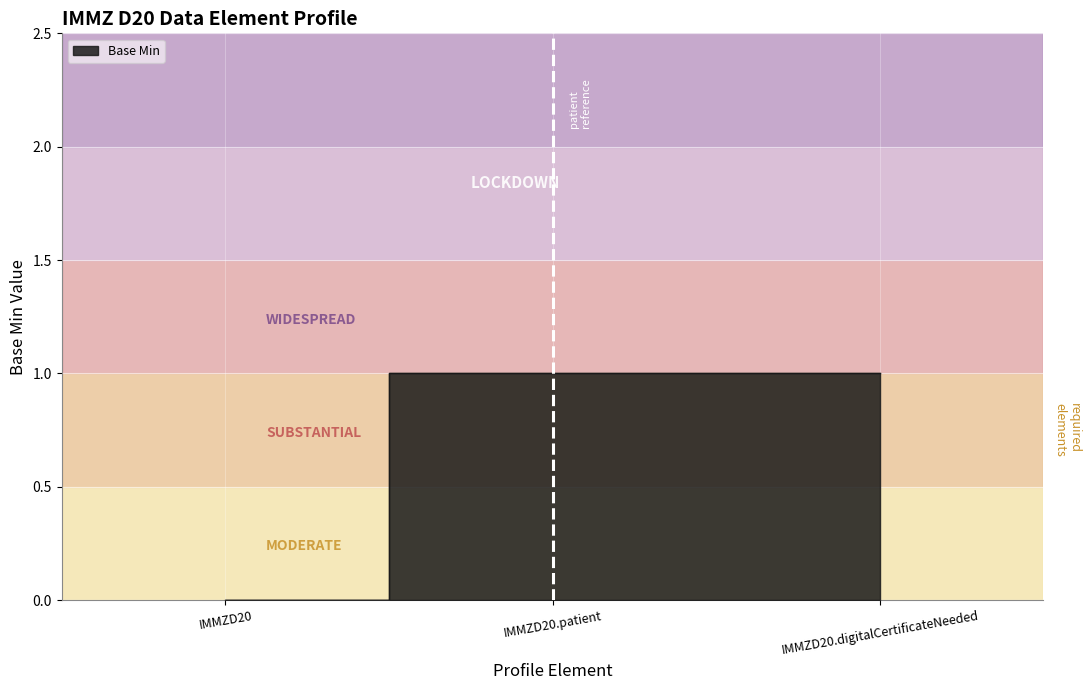

The chart shows a value of 0 at IMMZD20. True or false?

True